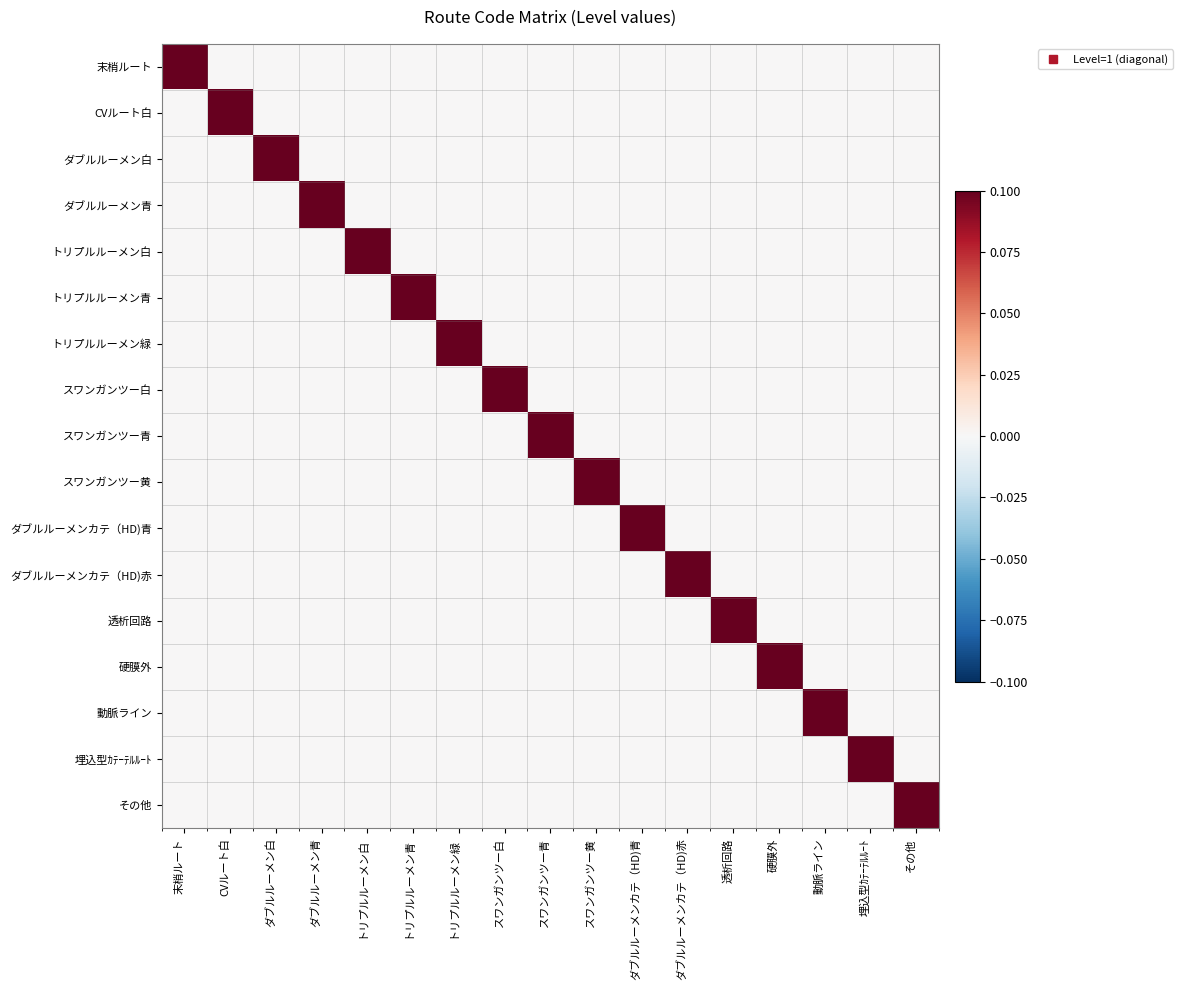

At which category is the sum across all series the highest?

末梢ルート